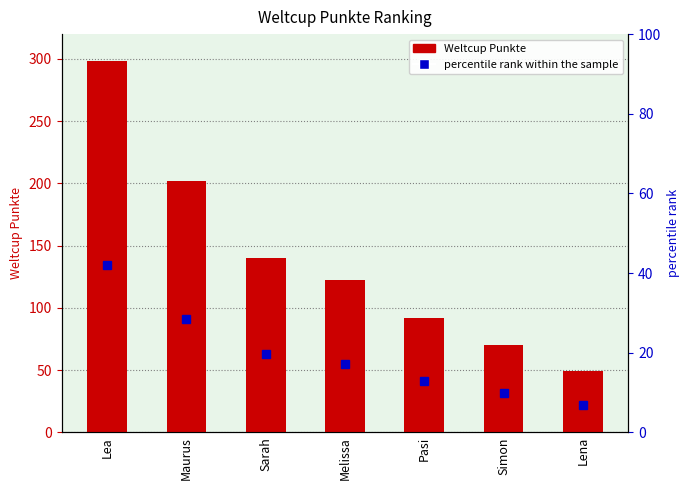

At which label is the value closest to 173?

Maurus